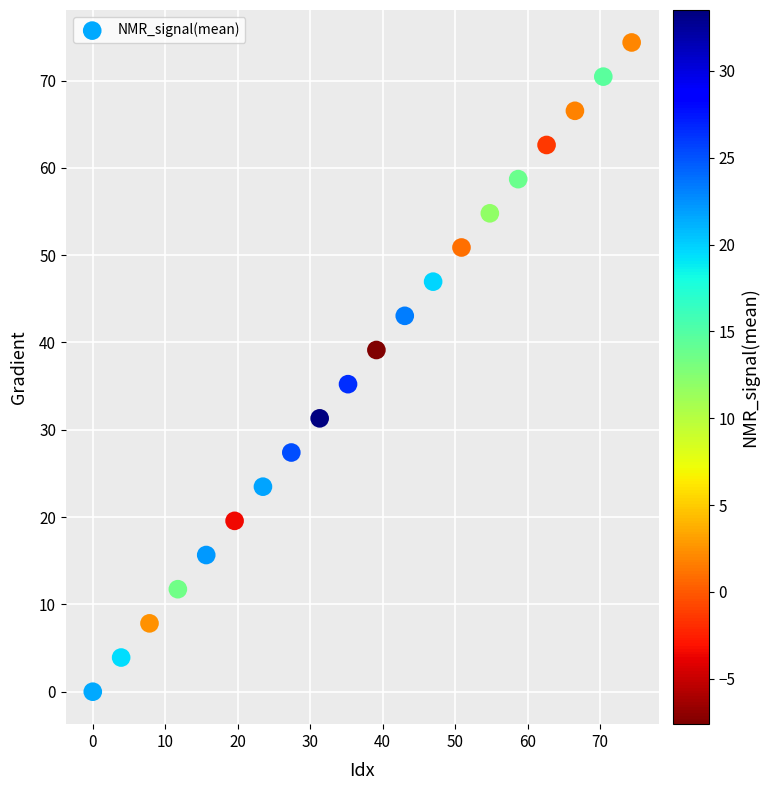

What is the range of Y values (max minus min)?

74.4